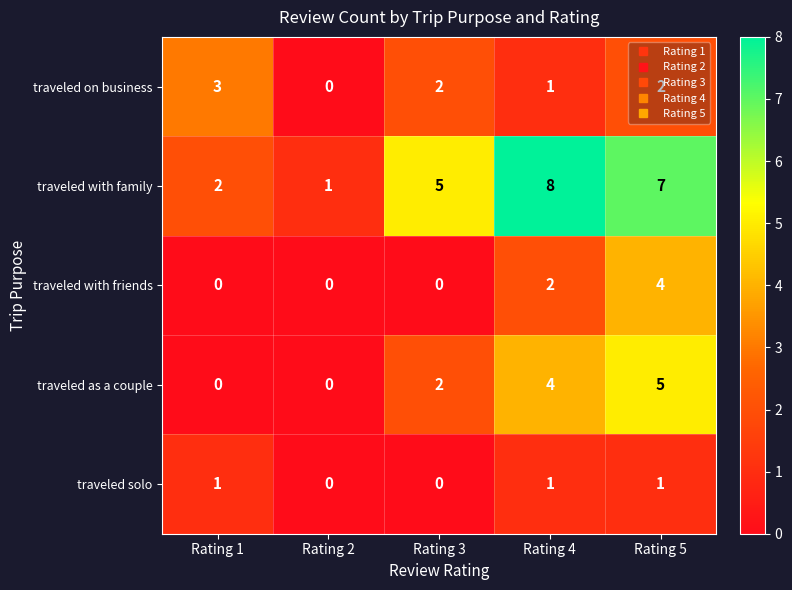

What is the highest value of the traveled with family series?

8